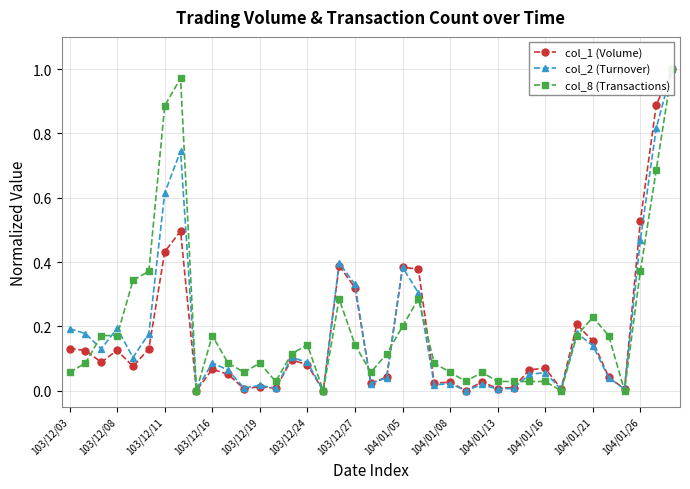

Which series changed the most between 103/12/24 and 21?

col_1 (Volume)